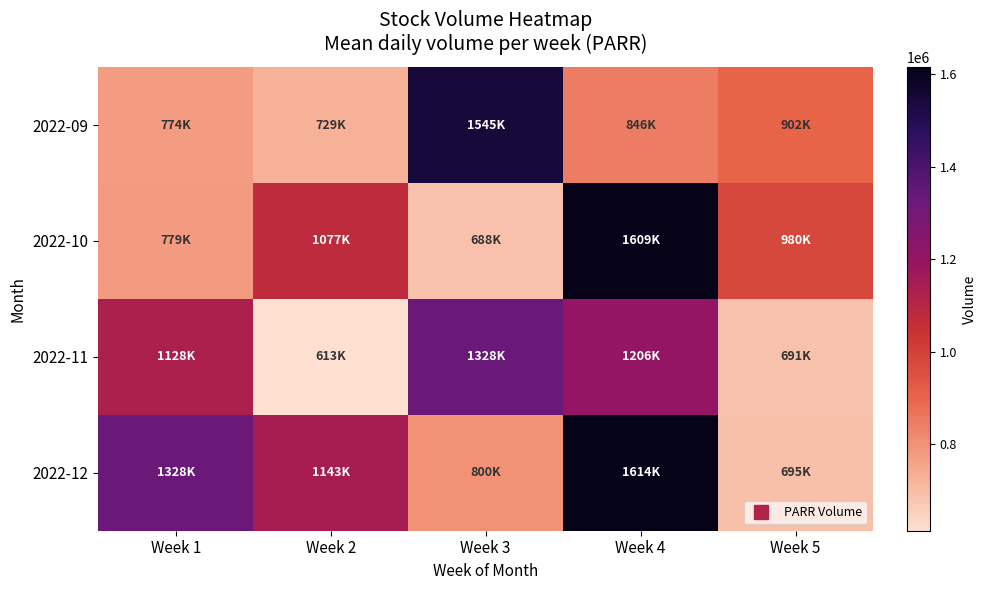

What is the total value across all series at Week 4?

5277450